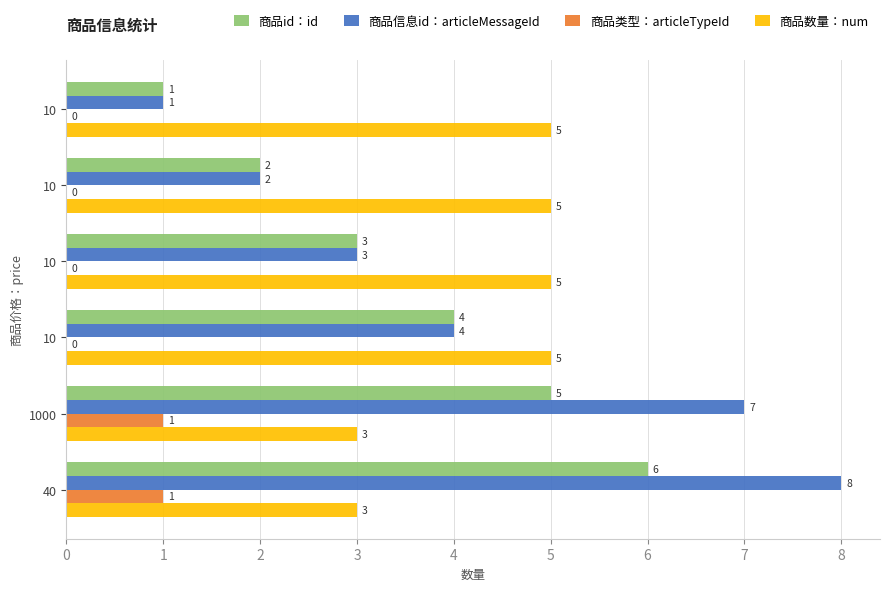

What are all the series names shown in the legend?

商品id：id, 商品信息id：articleMessageId, 商品类型：articleTypeId, 商品数量：num